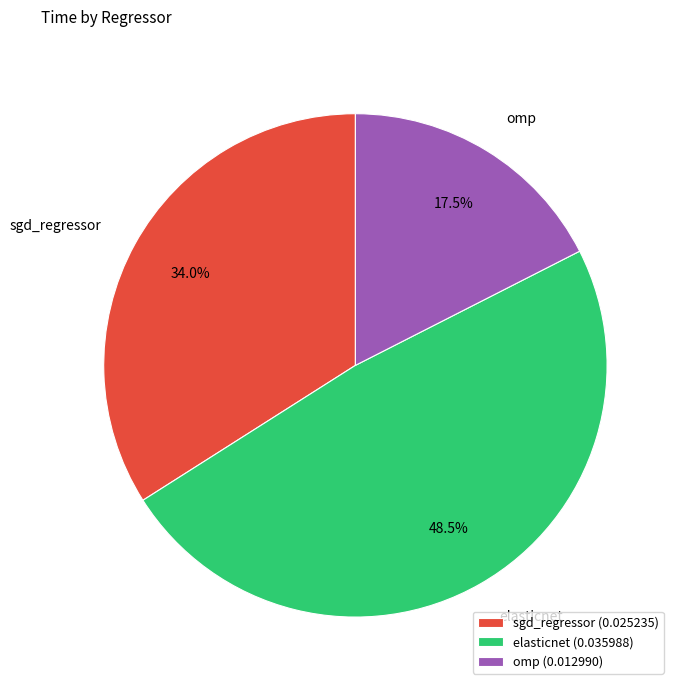

To the nearest percent, what is the difference between the largest and smallest slice percentages?

31%